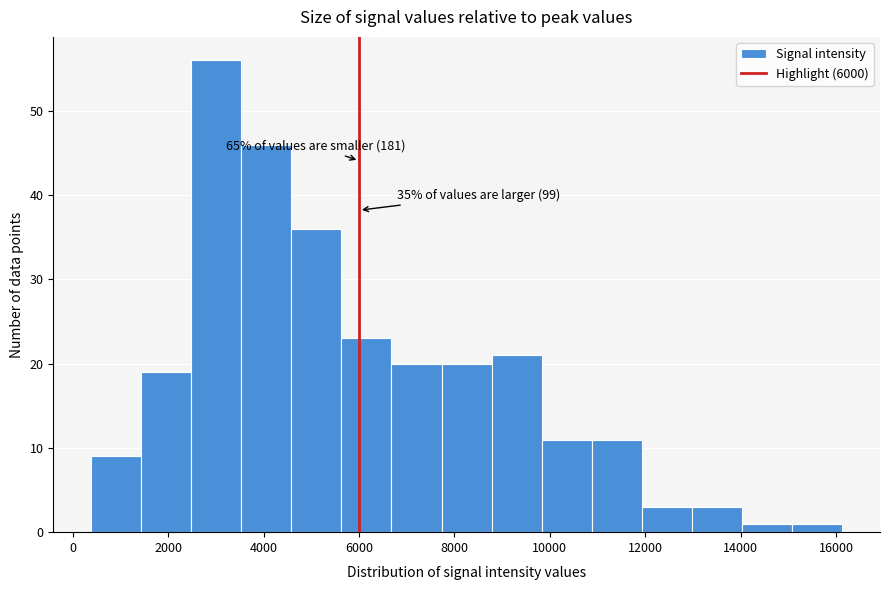

Over which range of the x-axis is the bar tallest?

2400 to 3600